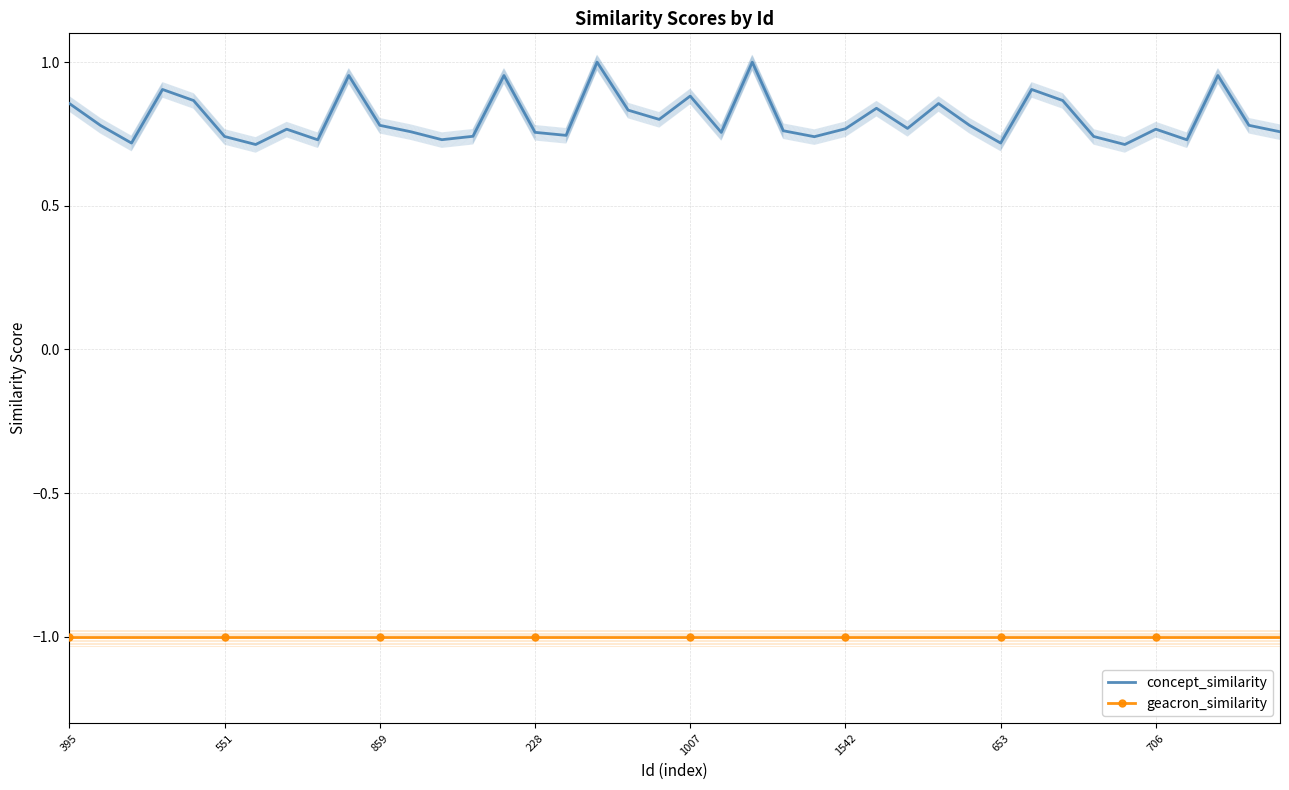

What is the sum of all geacron_similarity values?

-40.0